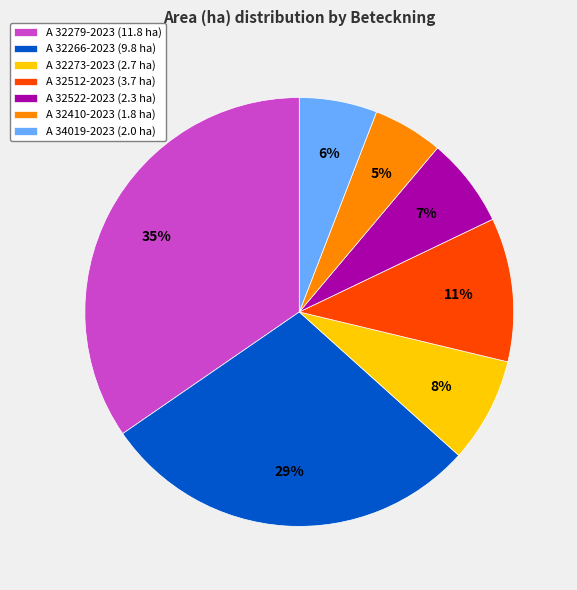

Count the number of slices in the pie.

7